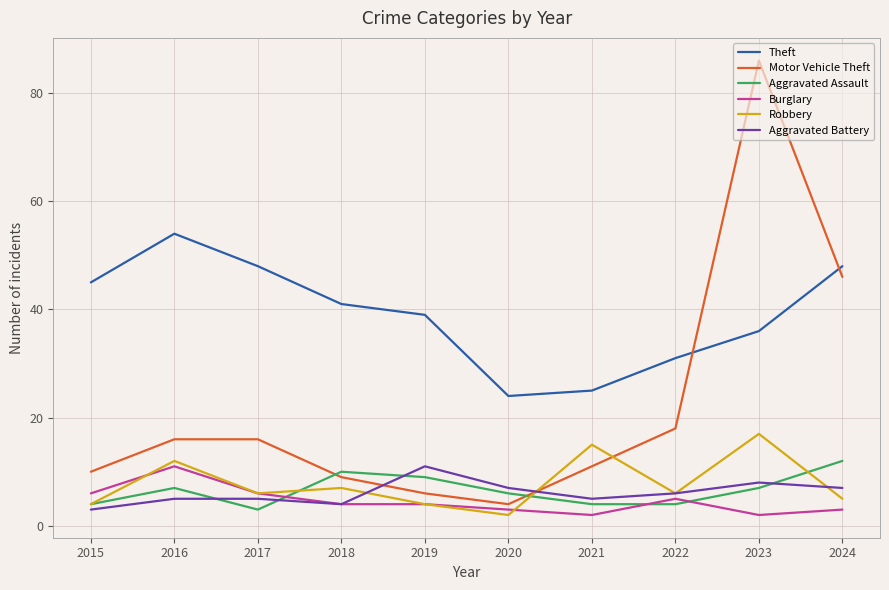

How many values in the Aggravated Battery series are below 6?

5